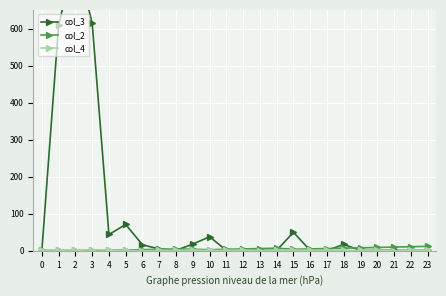

Reading left to right, transcribe all the data shown in this chart.

col_3: 1	610	794	615	44	71	16	5	1	18	38	1	1	1	1	50	1	1	17	1	1	1	1	1
col_2: 1	1	1	1	2	2	3	4	5	4	3	4	5	6	7	4	5	6	7	8	9	10	11	12
col_4: 1	1	1	3	2	1	0	1	1	2	1	1	2	0	1	2	1	2	1	1	1	0	1	1